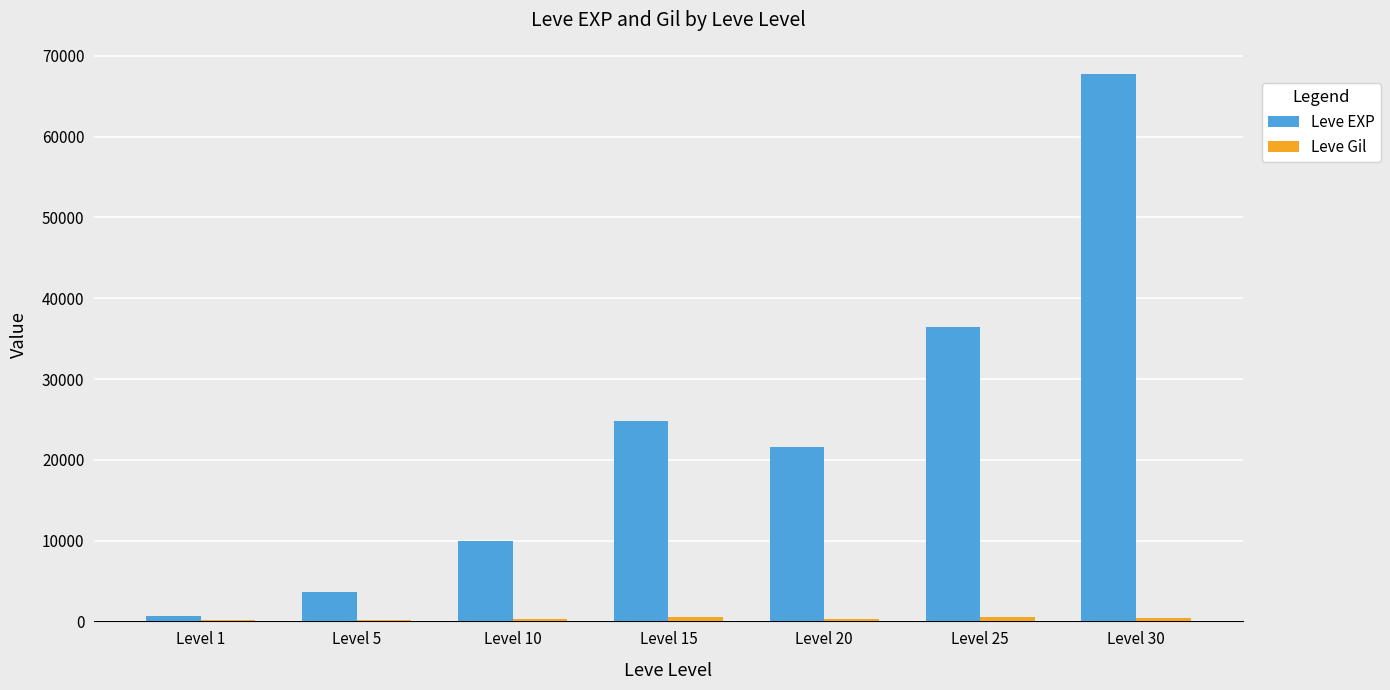

What is the highest value of the Leve EXP series?

67730